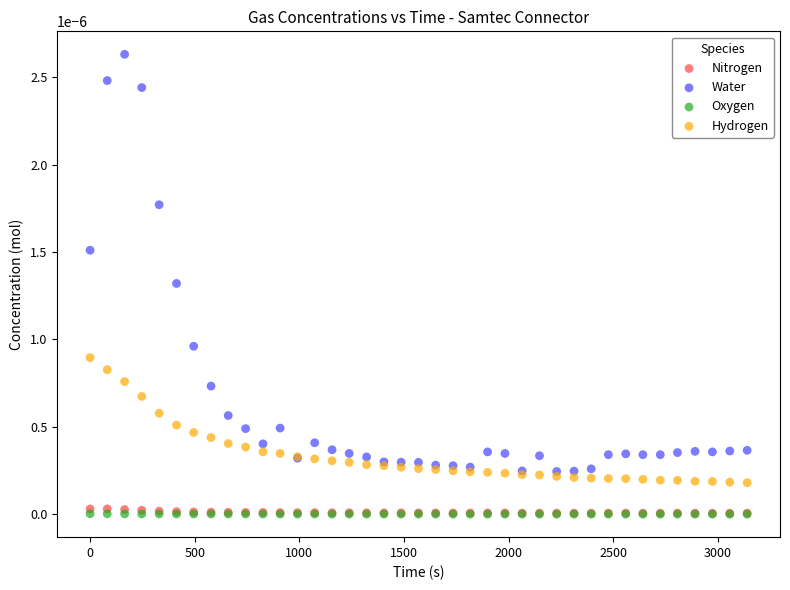

Which series has the largest Y range (max minus min)?

Water